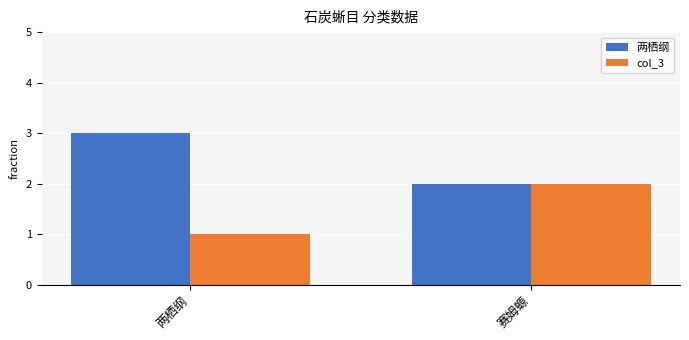

What is the difference between the maximum and minimum values in the 两栖纲 series?

1